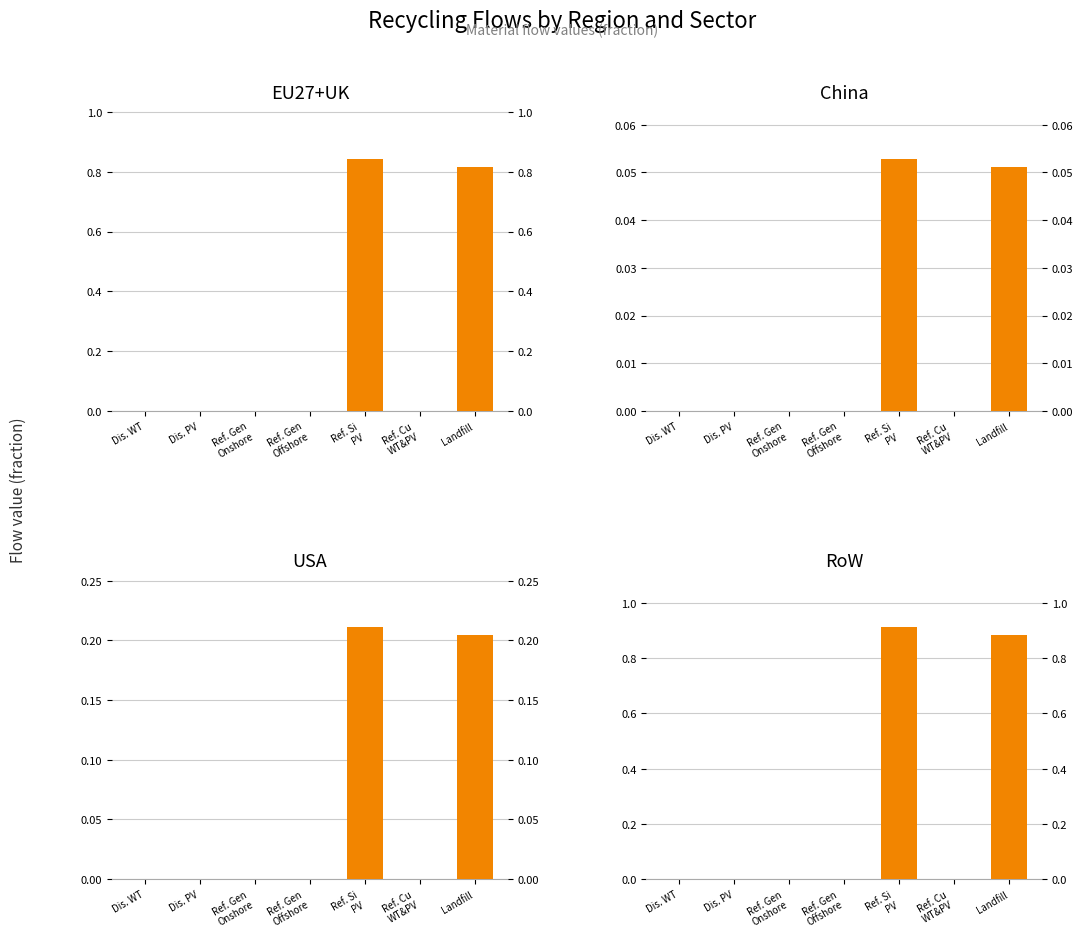

What is the difference between the highest and lowest values at Landfill?

0.8